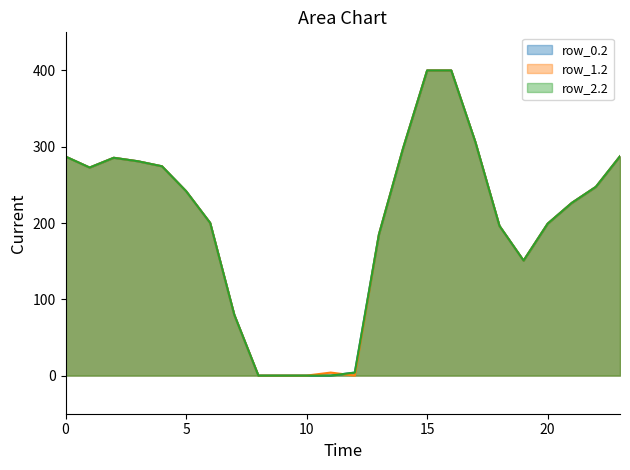

At how many categories does at least one series exceed 83?

18